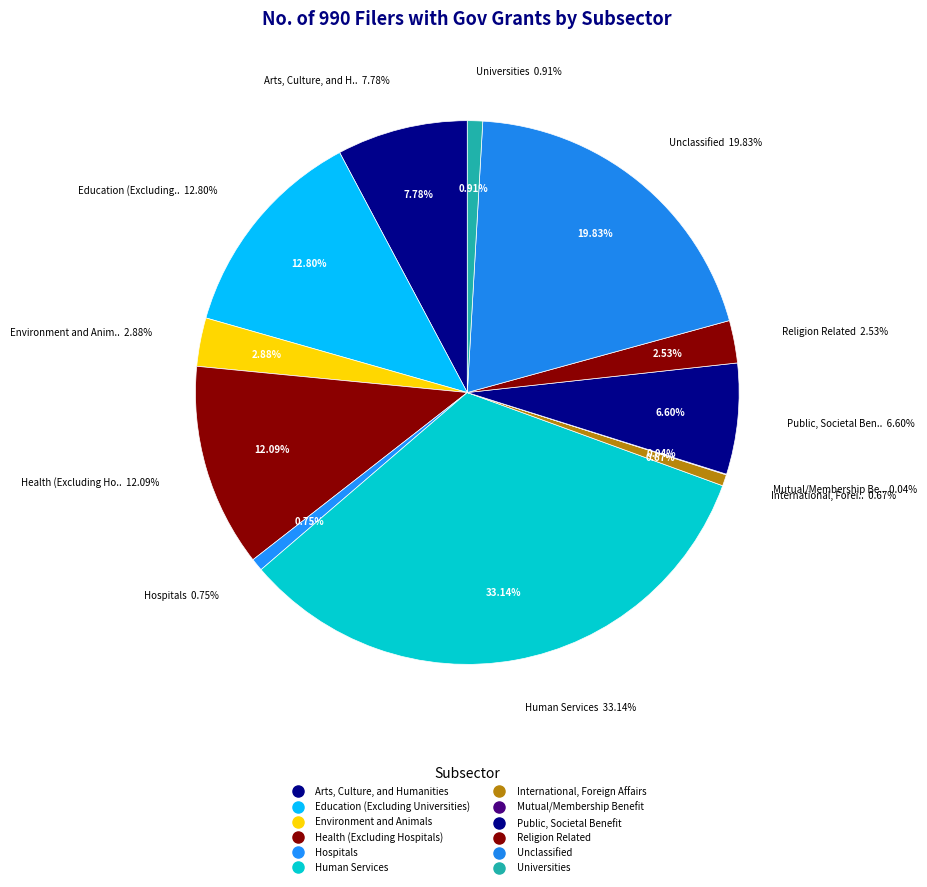

To the nearest percent, what percentage of the pie is Unclassified?

20%